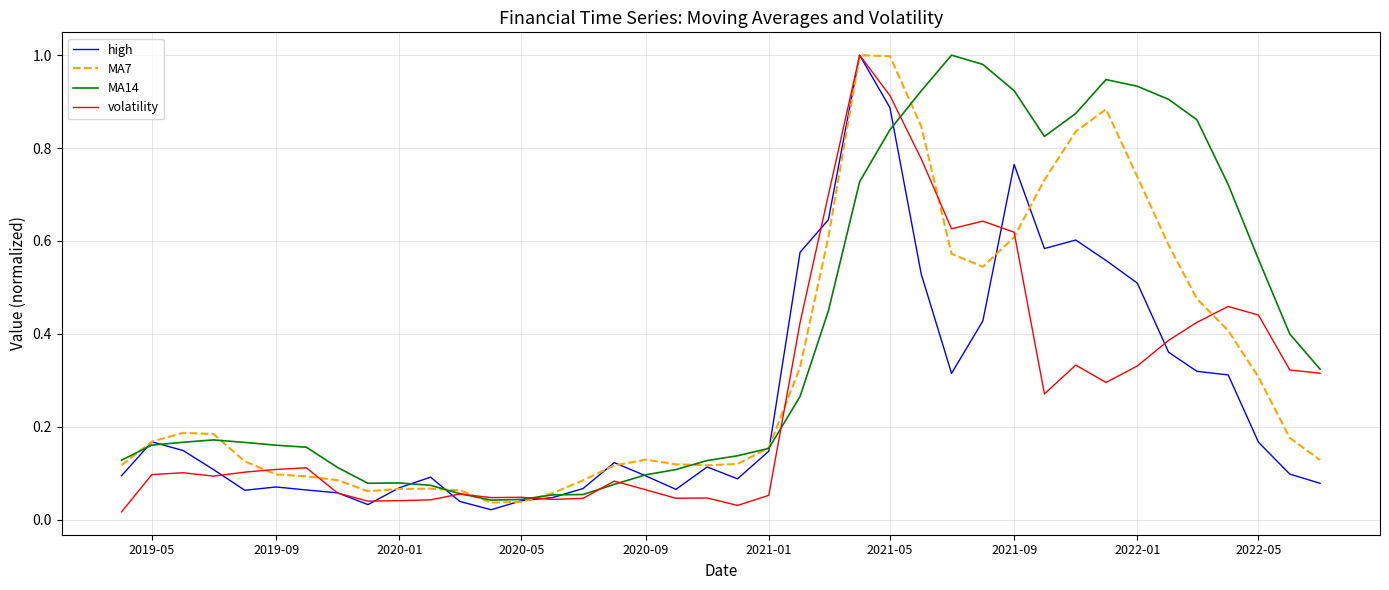

Which series has the widest spread of values?

volatility